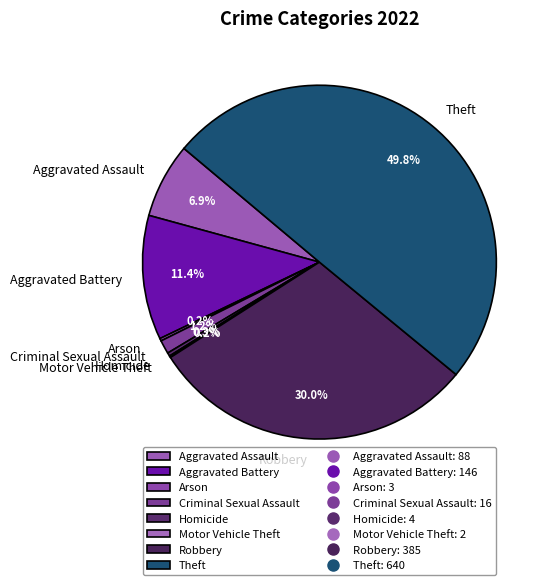

What is the largest slice in the pie chart?

Theft